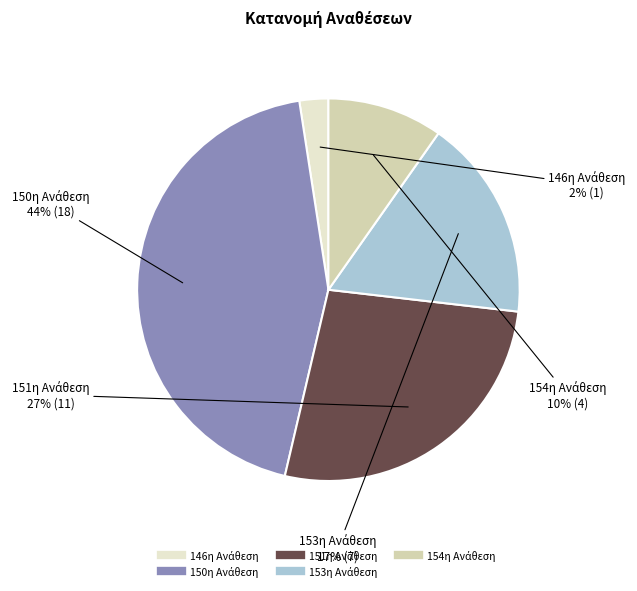

Does any single category account for the majority?

No